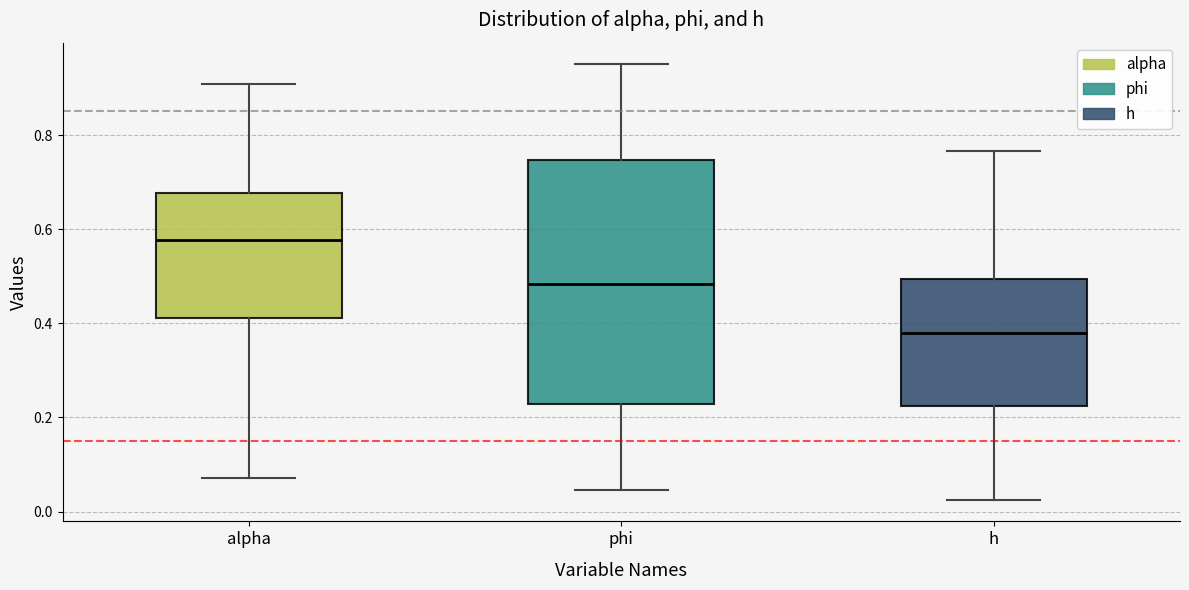

Which box is the tallest, from its lower edge to its upper edge?

phi